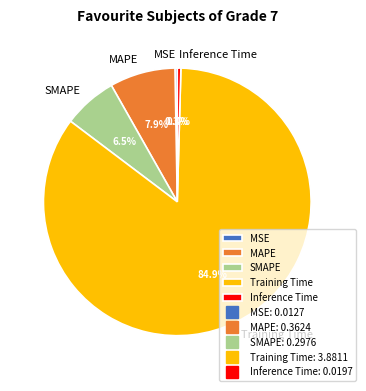

Which slice is the largest?

Training Time